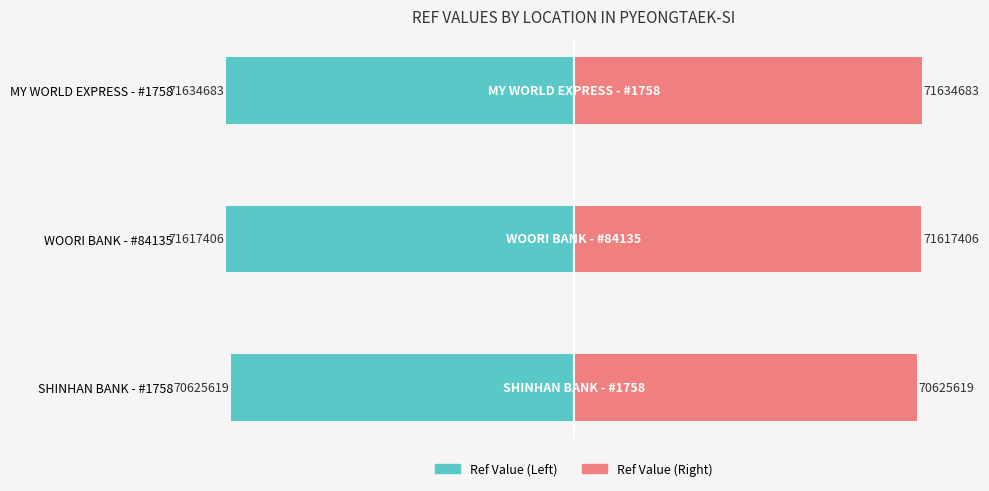

The value of Ref Value (Left) at 2 is -105.3. True or false?

False